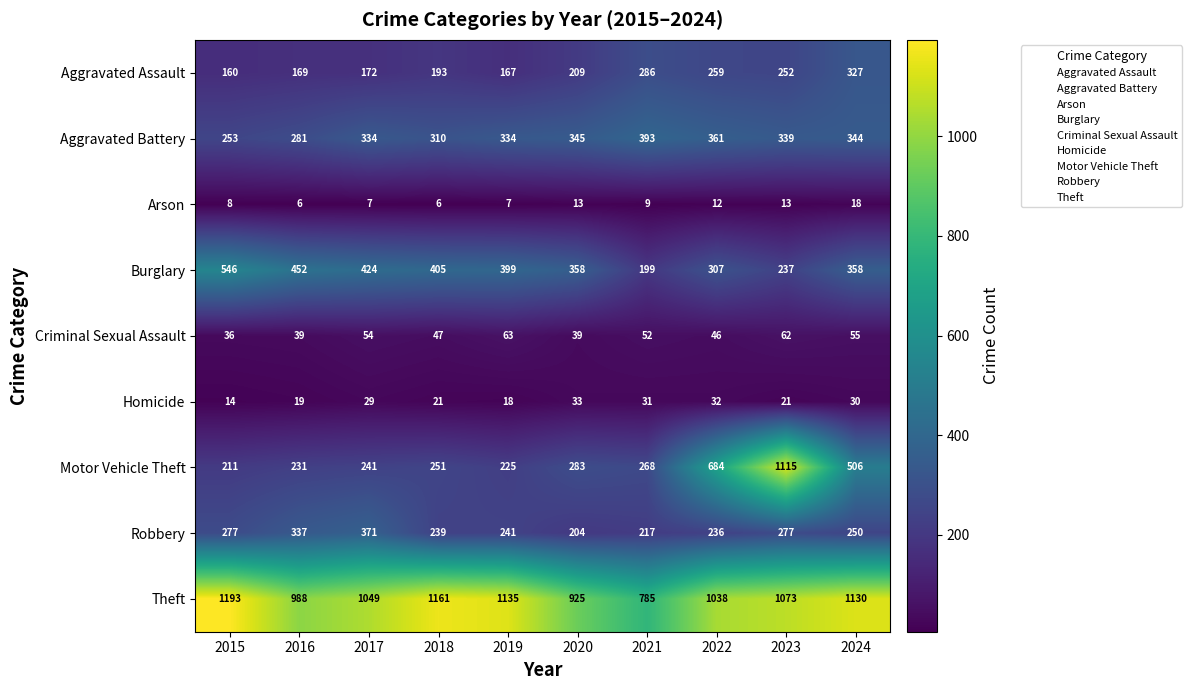

What is the sum of all Theft values?

10477